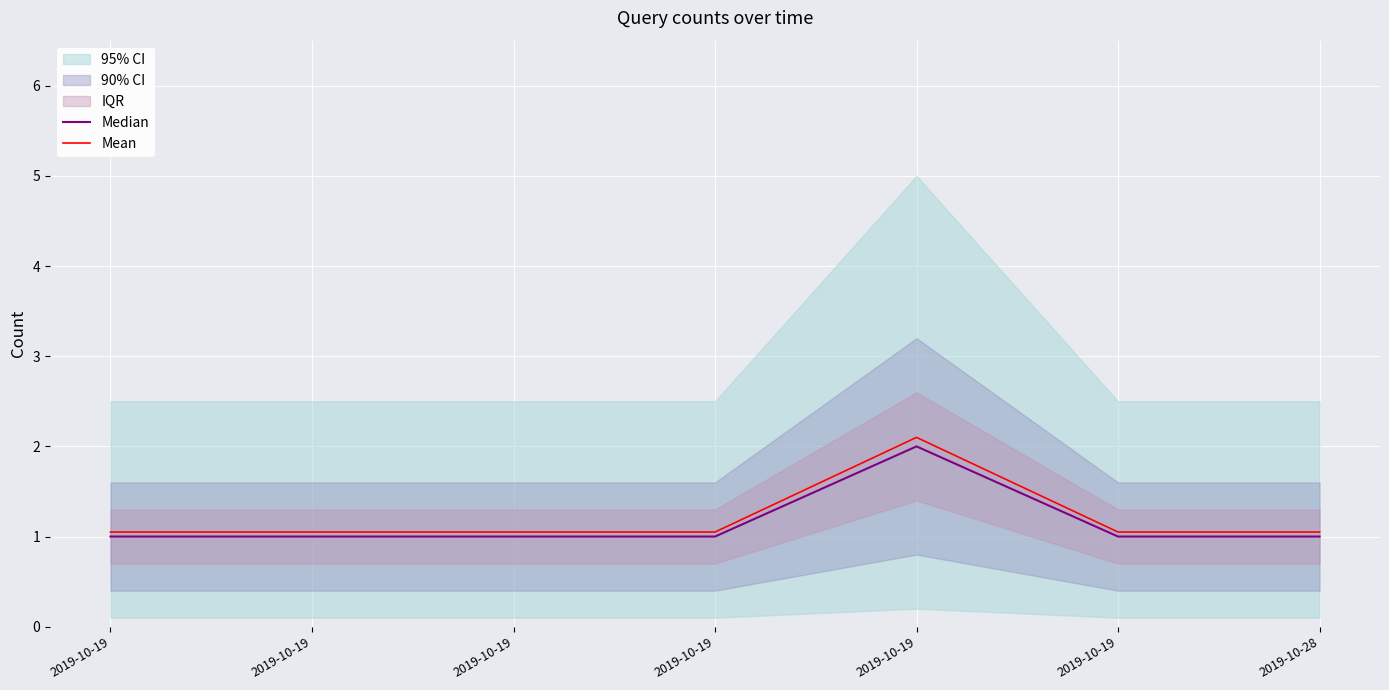

True or false: Median has more than 2 points higher than both neighbors.

False